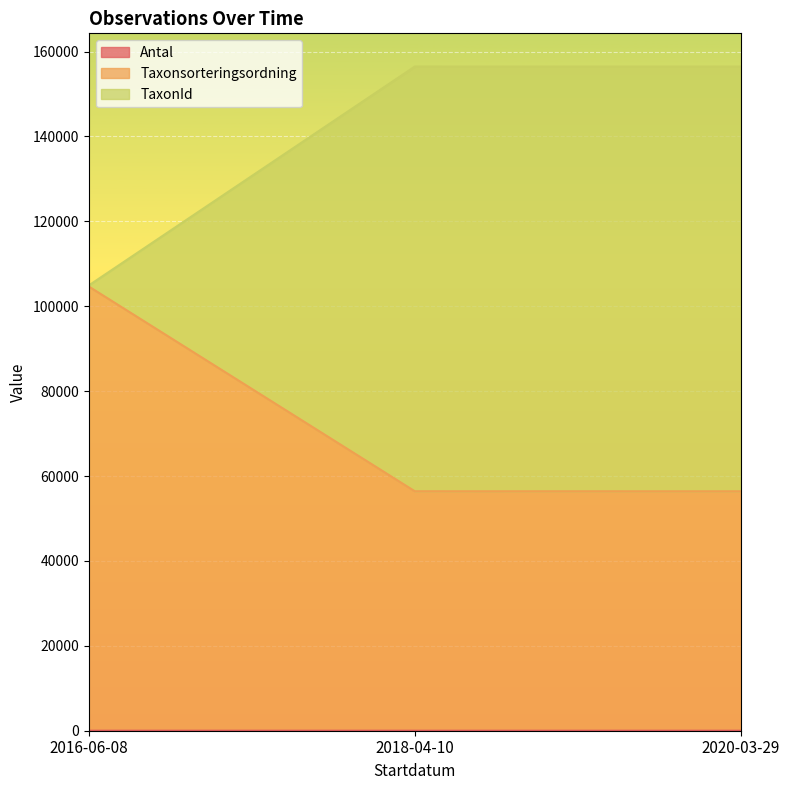

Between 2018-04-10 and 2016-06-08, which is larger?

2016-06-08